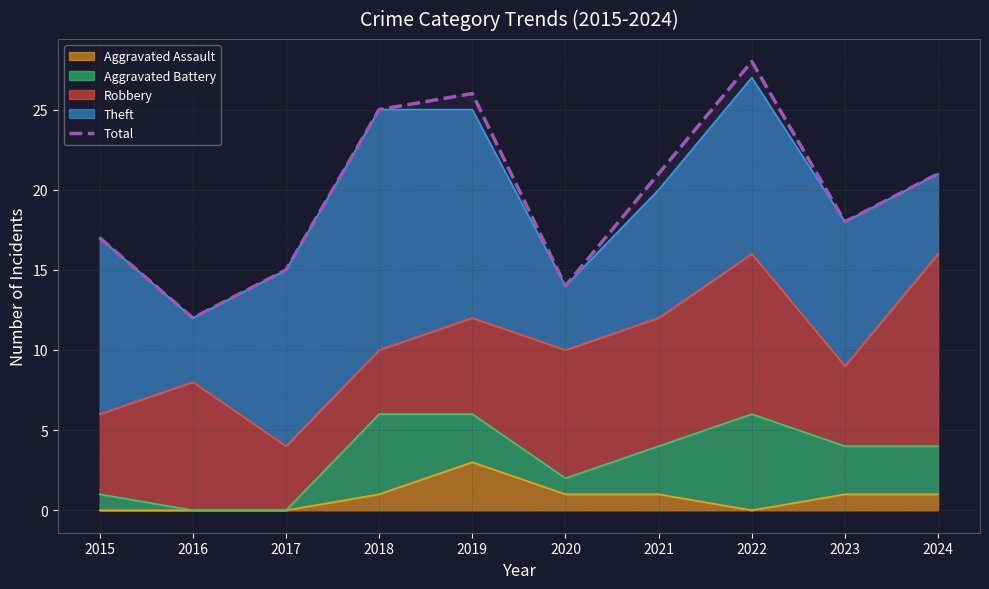

What is the approximate value at 2017, to the nearest 10?

20